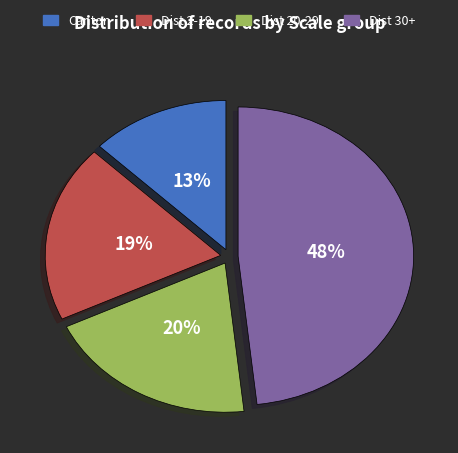

What is the largest slice in the pie chart?

Dist 30+